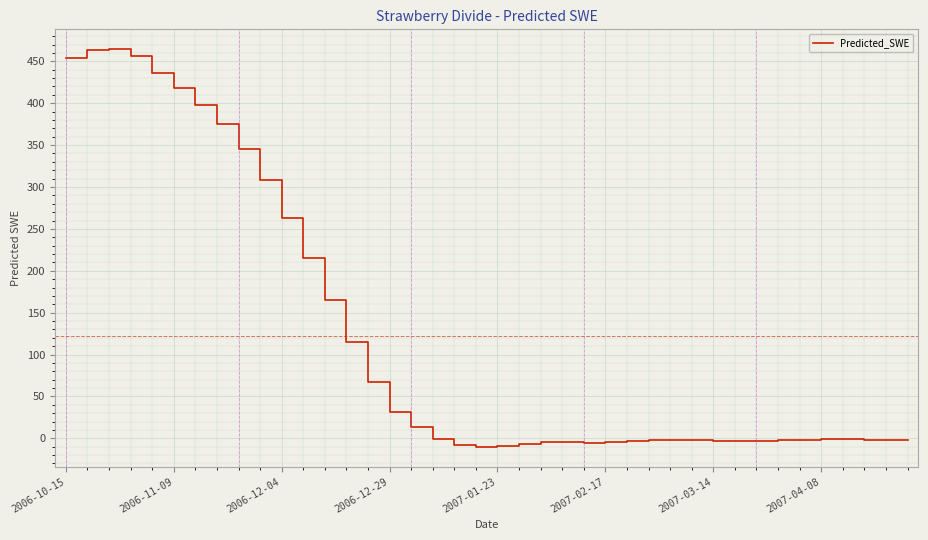

What is the greatest value displayed?

464.5